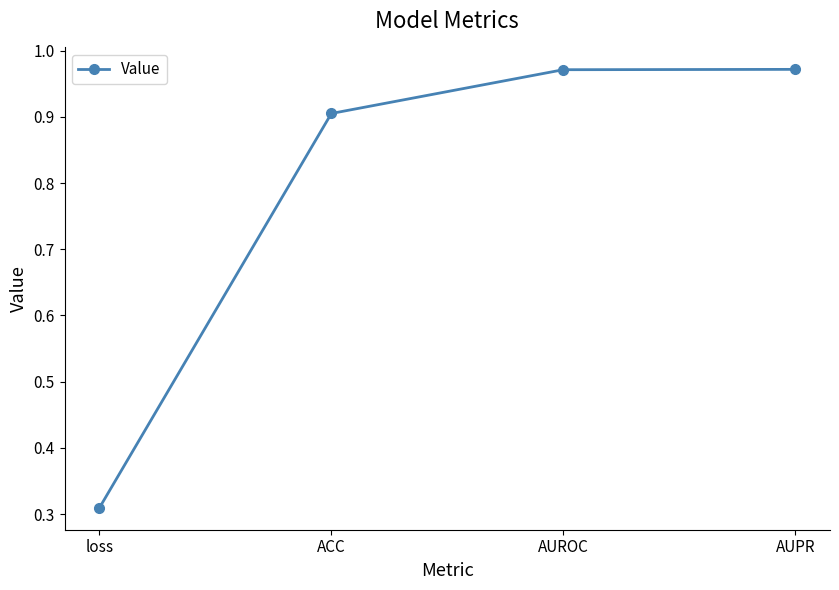

The value at ACC is 0.9. True or false?

True